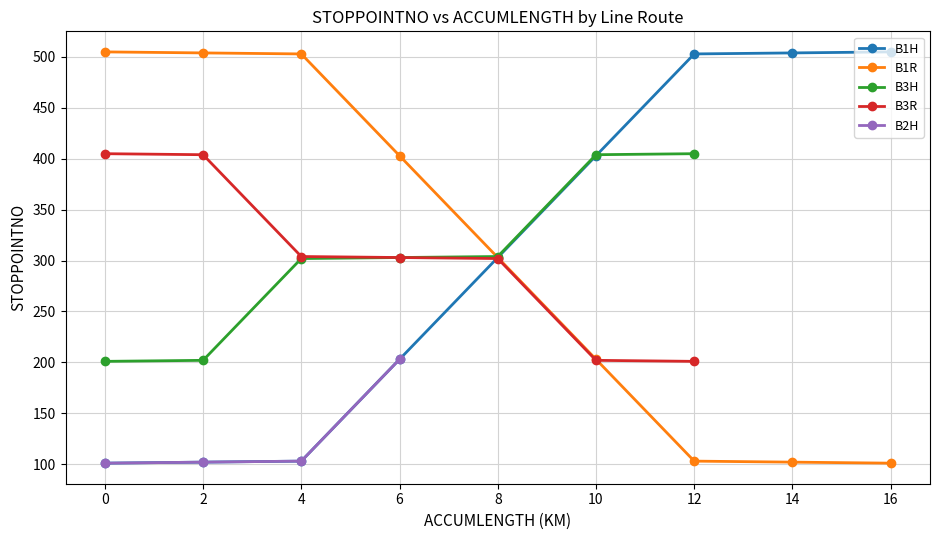

What is the maximum value for B1R?

505